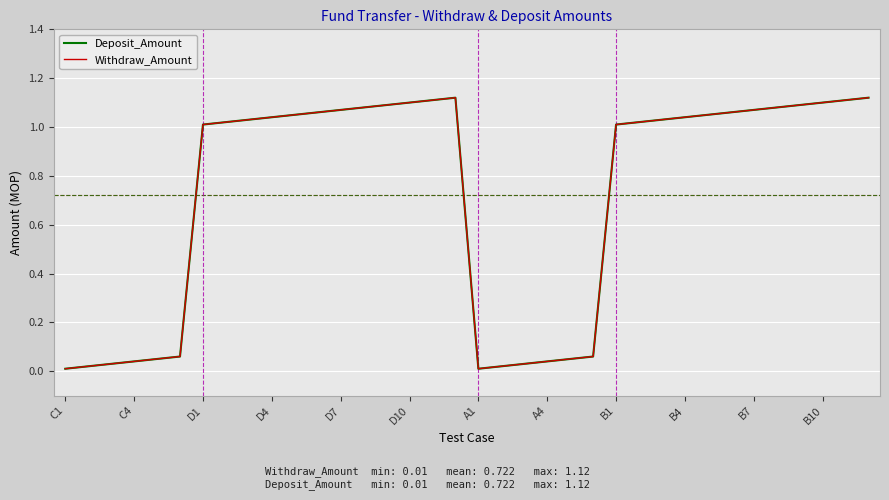

Reading left to right, what are all the values shown in this chart?

Deposit_Amount: 0.0	0.0	0.0	0.0	0.1	0.1	1.0	1.0	1.0	1.0	1.1	1.1	1.1	1.1	1.1	1.1	1.1	1.1	0.0	0.0	0.0	0.0	0.1	0.1	1.0	1.0	1.0	1.0	1.1	1.1	1.1	1.1	1.1	1.1	1.1	1.1
Withdraw_Amount: 0.0	0.0	0.0	0.0	0.1	0.1	1.0	1.0	1.0	1.0	1.1	1.1	1.1	1.1	1.1	1.1	1.1	1.1	0.0	0.0	0.0	0.0	0.1	0.1	1.0	1.0	1.0	1.0	1.1	1.1	1.1	1.1	1.1	1.1	1.1	1.1